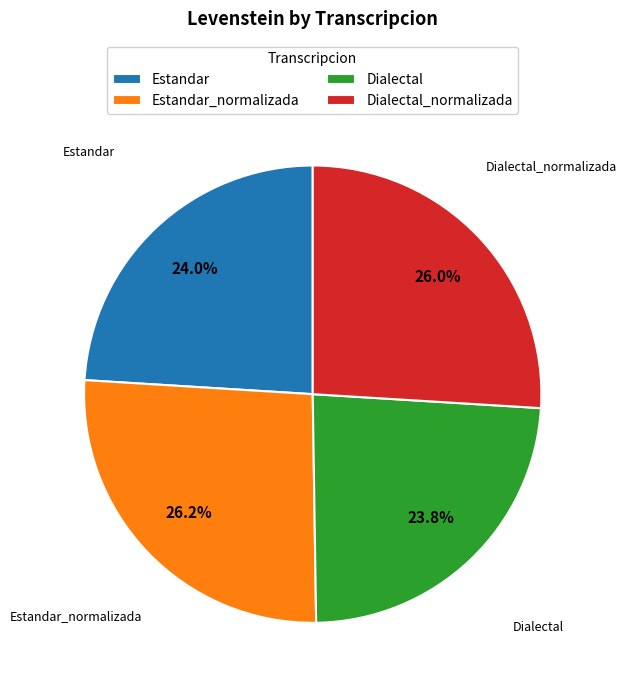

What portion of the pie excludes Estandar?

76.0%